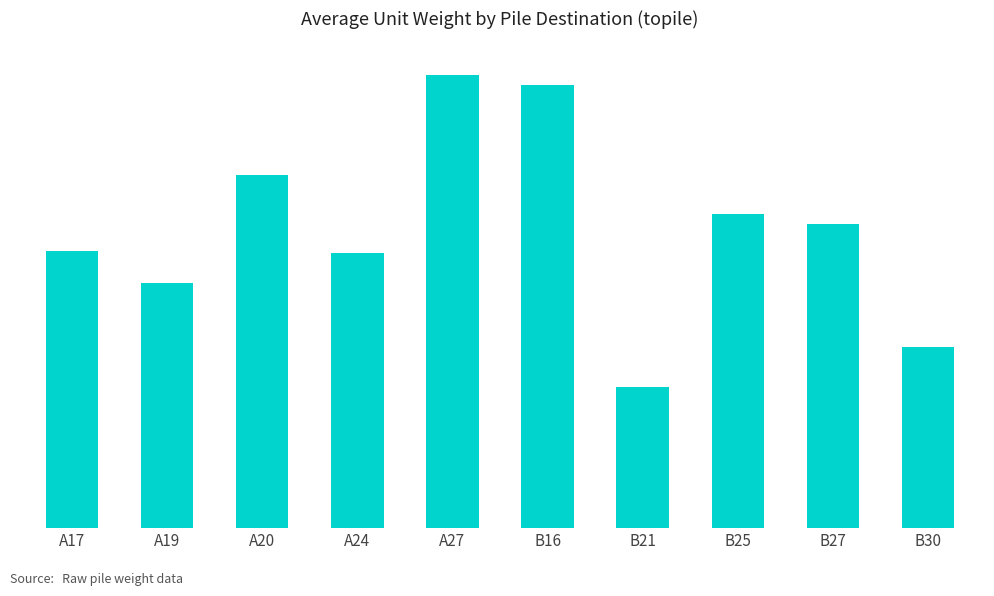

Reading left to right, what are all the values shown in this chart?

A17=9.2	A19=8.1	A20=11.7	A24=9.1	A27=15.0	B16=14.7	B21=4.7	B25=10.4	B27=10.0	B30=6.0